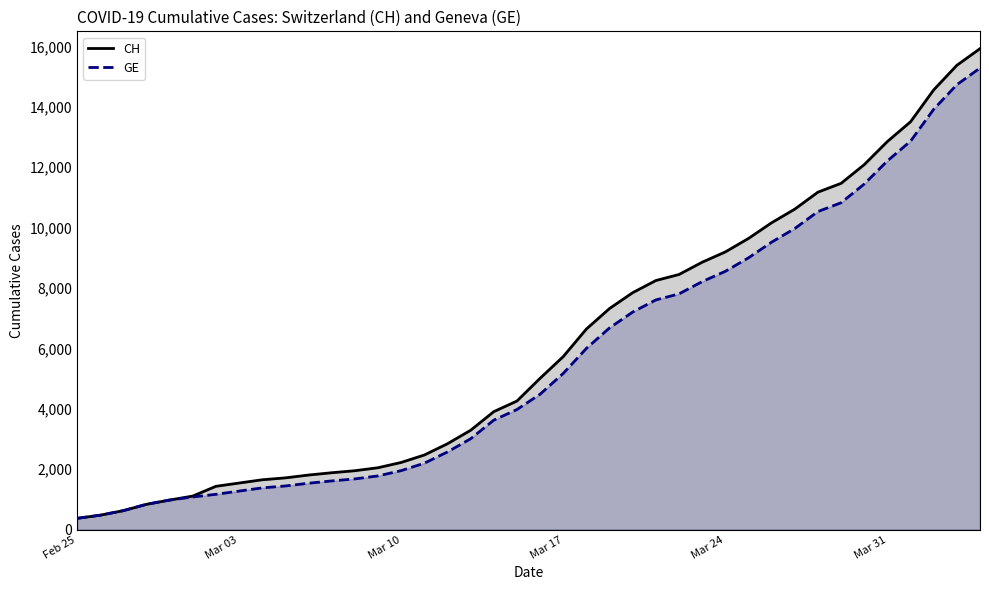

The CH series shows 375 at Feb 25. True or false?

True